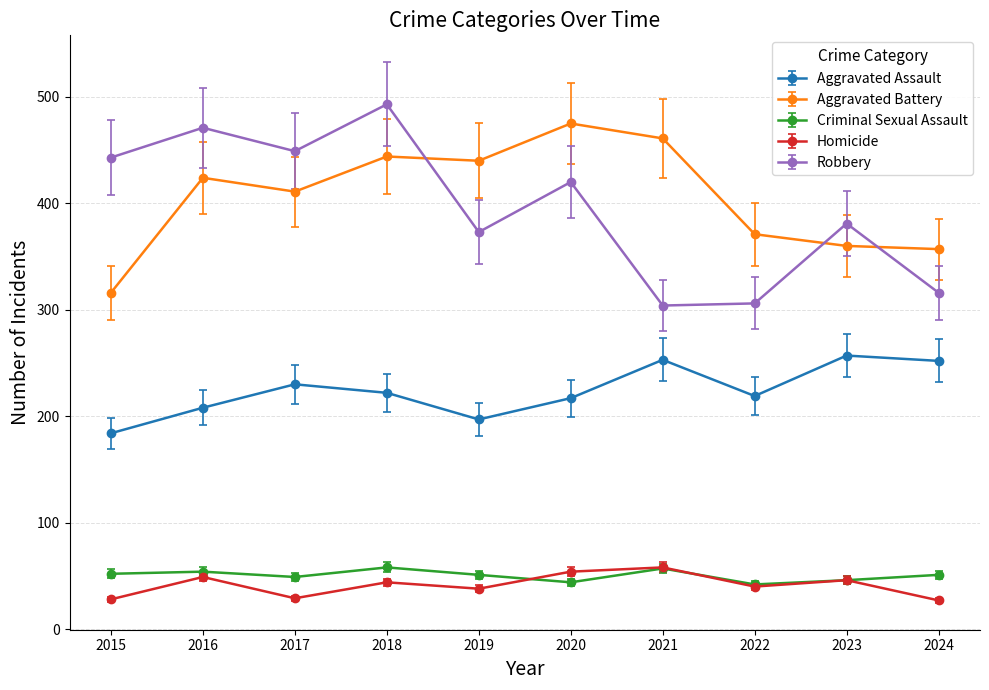

What is the lowest value of the Criminal Sexual Assault series?

42